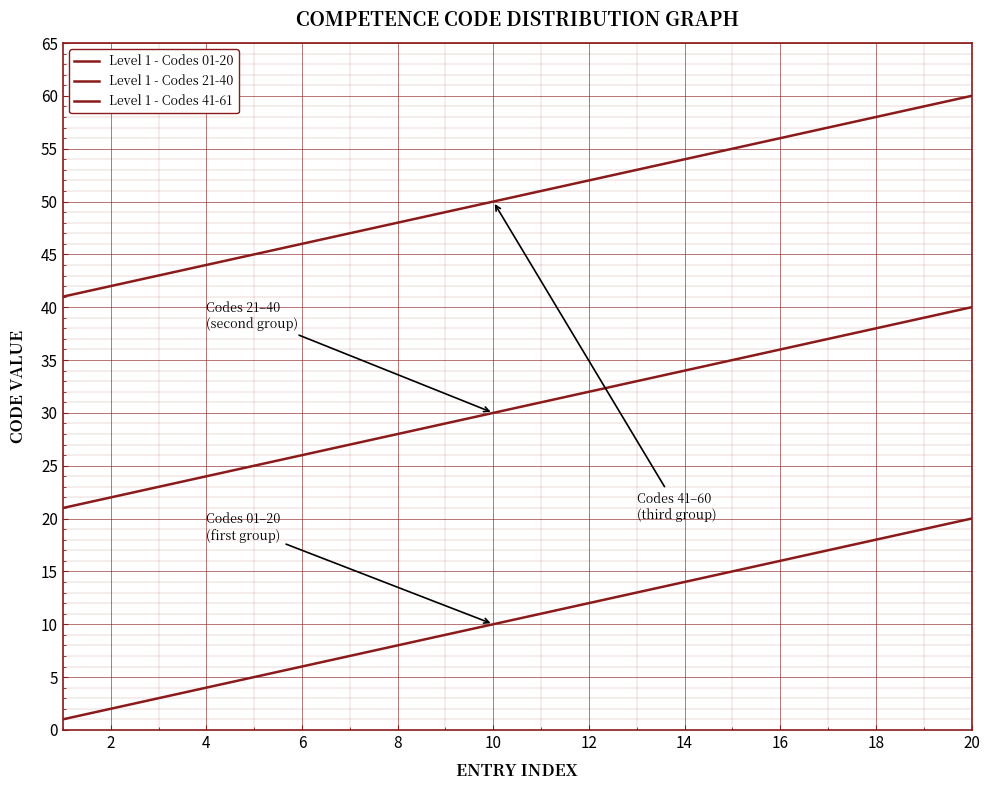

True or false: Level 1 - Codes 01-20 and Level 1 - Codes 41-61 cross at least once.

False